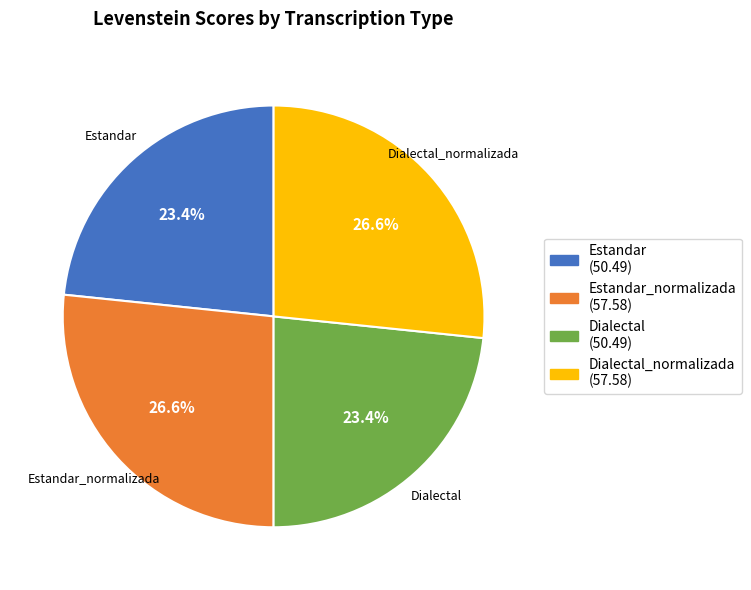

Does any single category account for the majority?

No